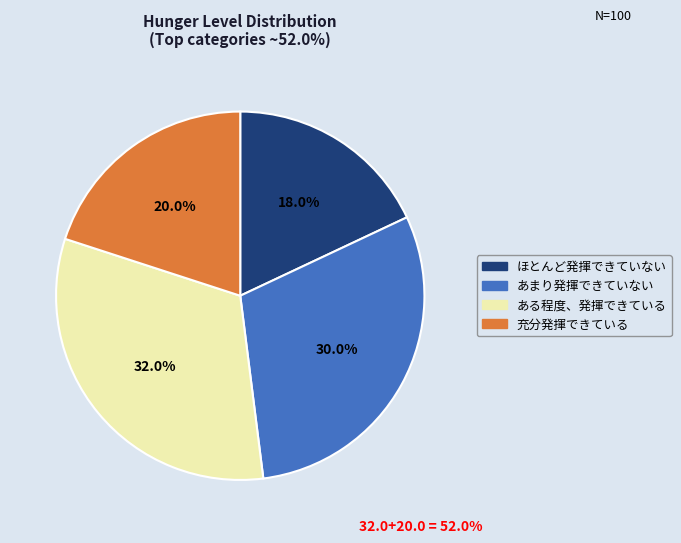

Does any single category account for the majority?

No